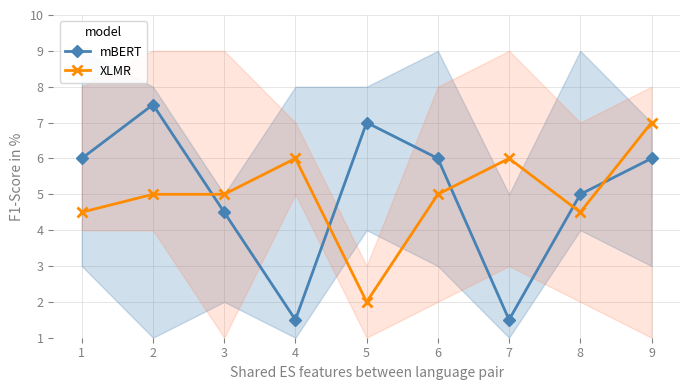

What is the difference between the second highest and second lowest values in the mBERT series?

5.5